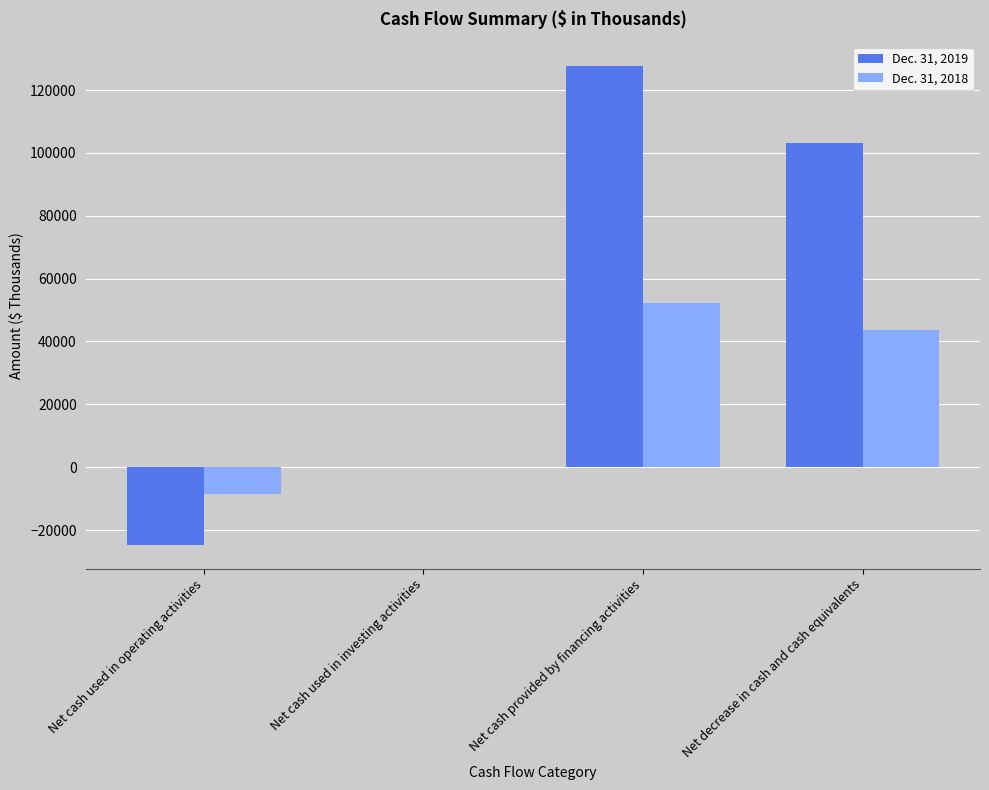

What is the average value of the Dec. 31, 2018 series?

21891